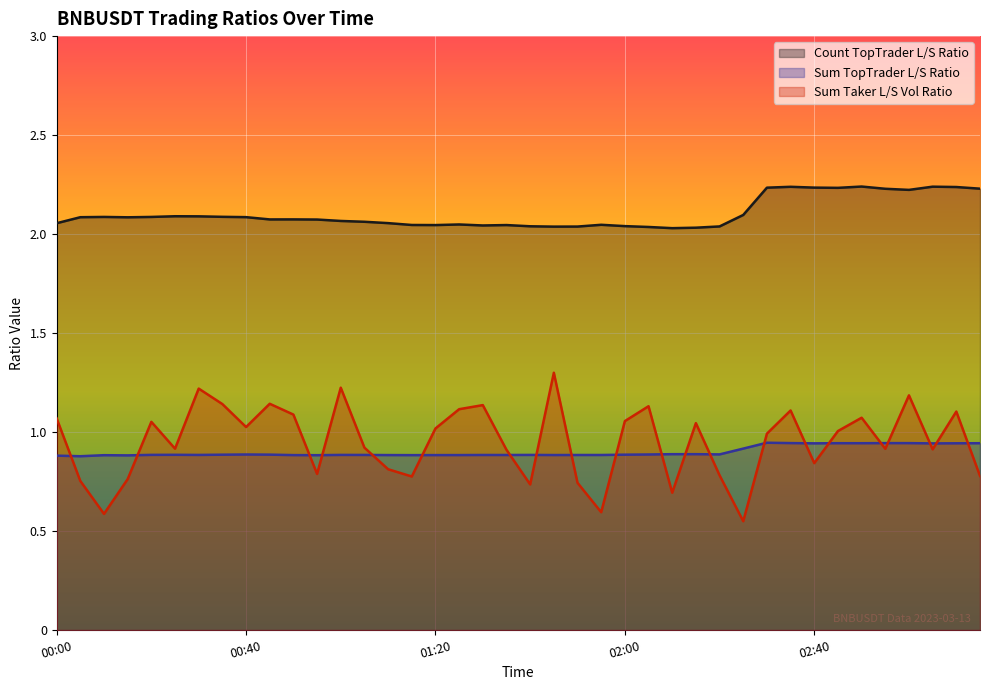

Between 01:00 and 02:45, which series saw the biggest shift?

sum_taker_long_short_vol_ratio